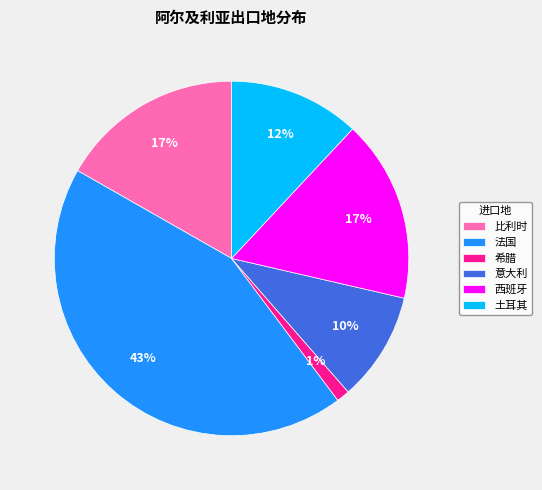

Which category has the smallest portion of the pie?

希腊